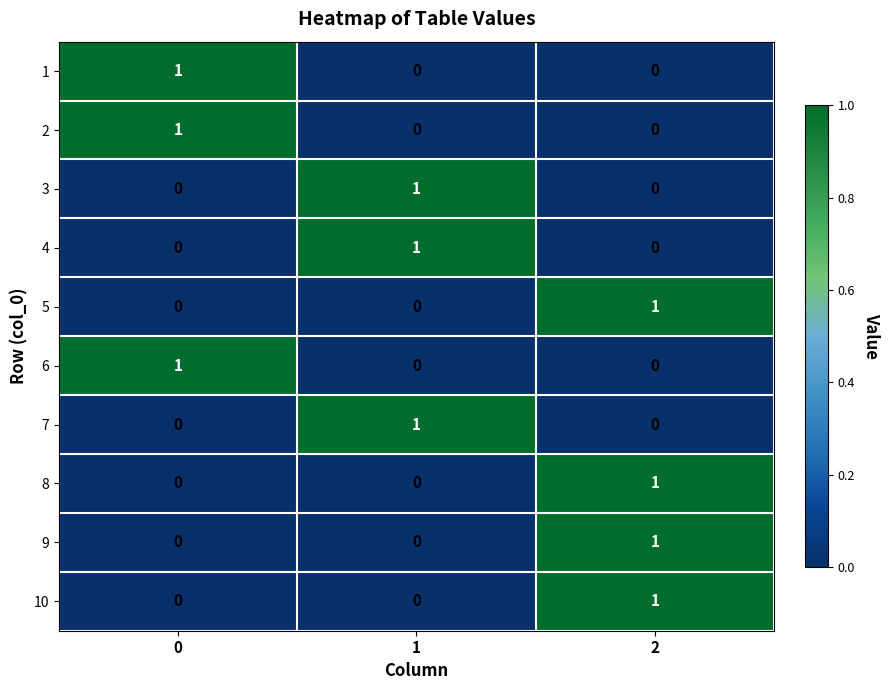

What is the spread (max minus min) of values at 0?

1